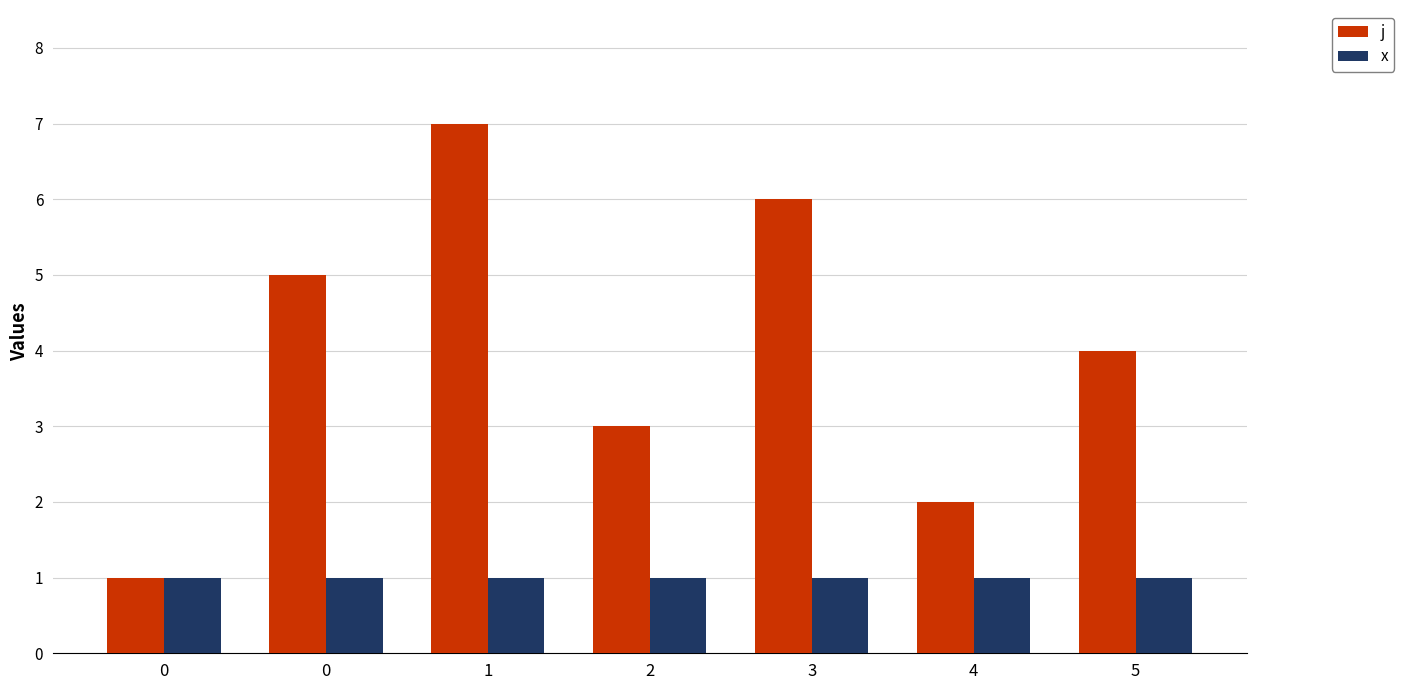

Reading left to right, extract all data points from this chart.

j: 0=1	0=5	1=7	2=3	3=6	4=2	5=4
x: 0=1	0=1	1=1	2=1	3=1	4=1	5=1